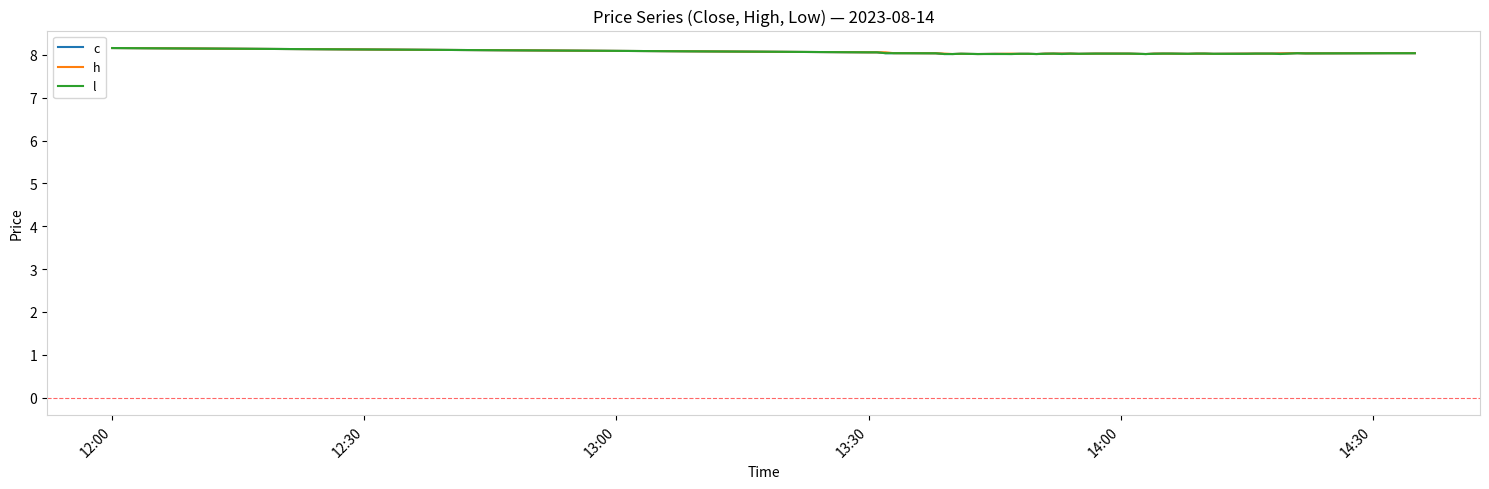

What is the maximum value shown in the chart?

8.2